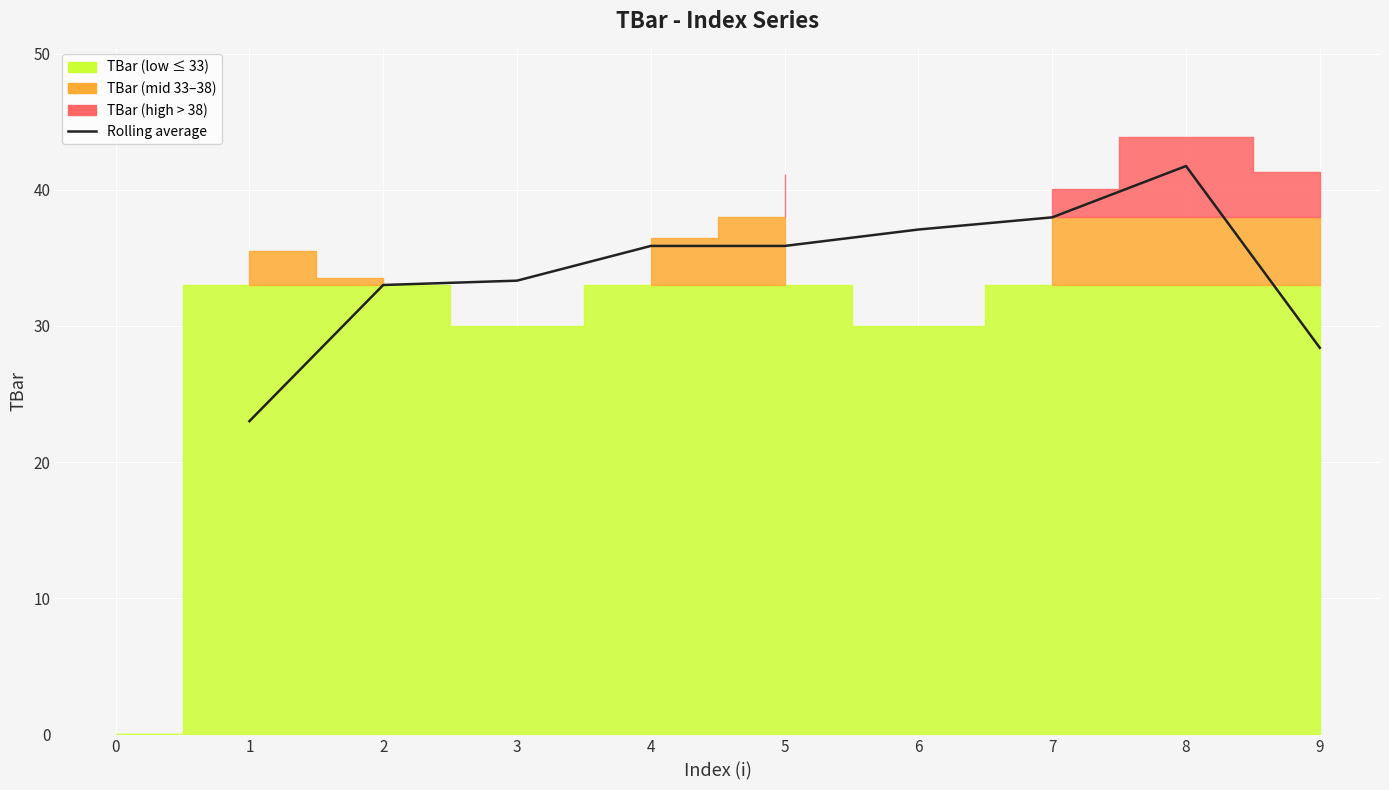

What is the value of the 3rd point from the left?

33.3